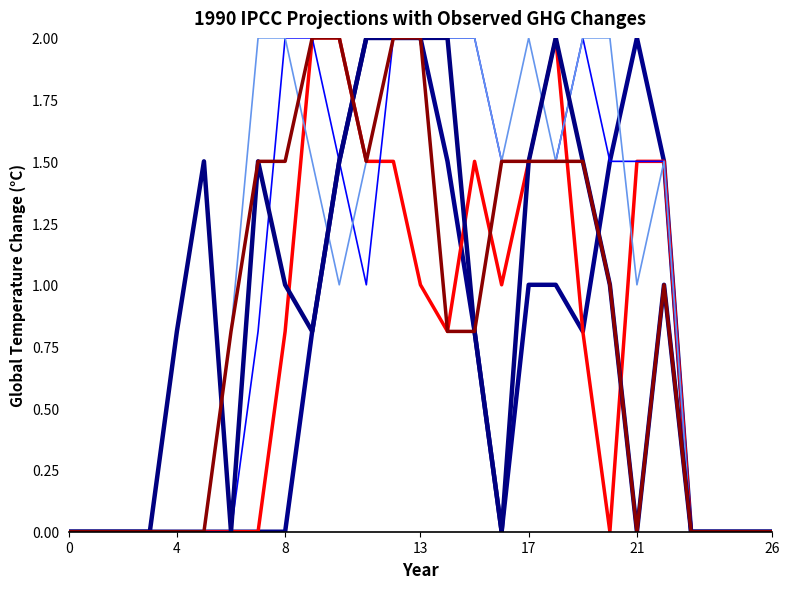

Does the chart have visible grid lines?

No